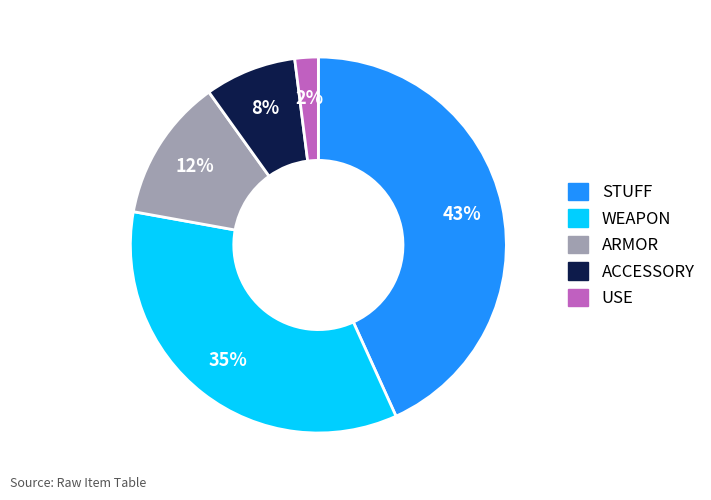

Is ACCESSORY the majority of the pie?

No